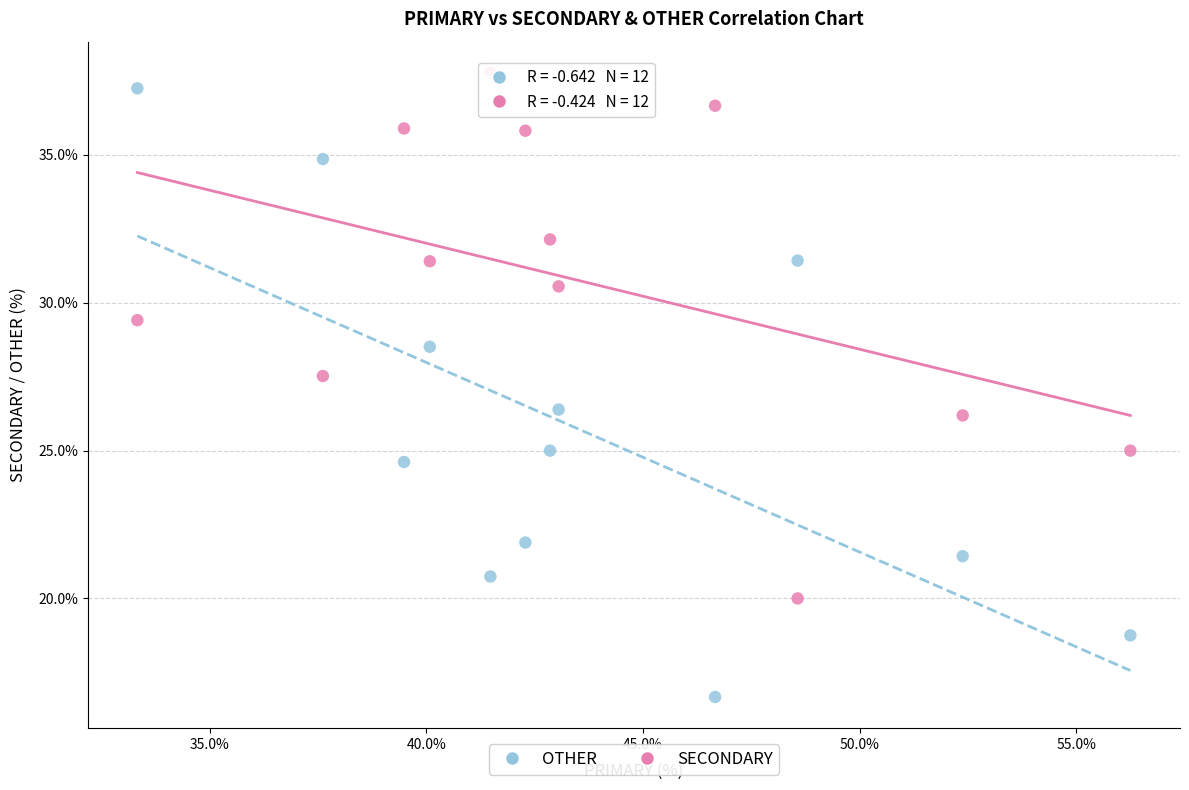

Which series reaches the maximum Y coordinate?

SECONDARY